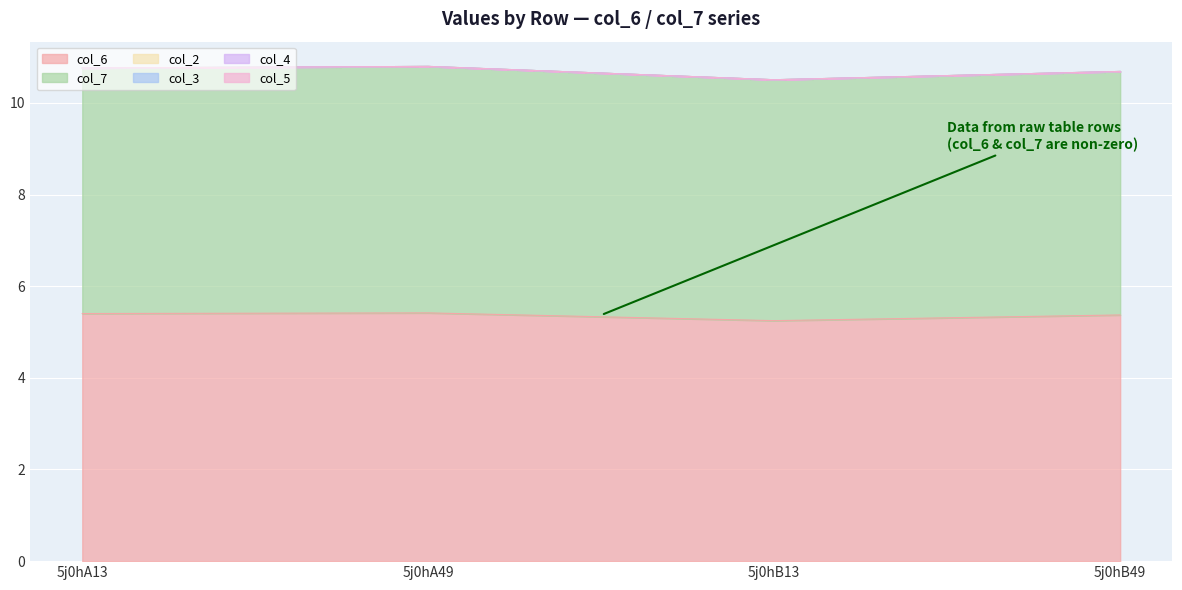

What is the total value across all series at 5j0hB49?

10.7